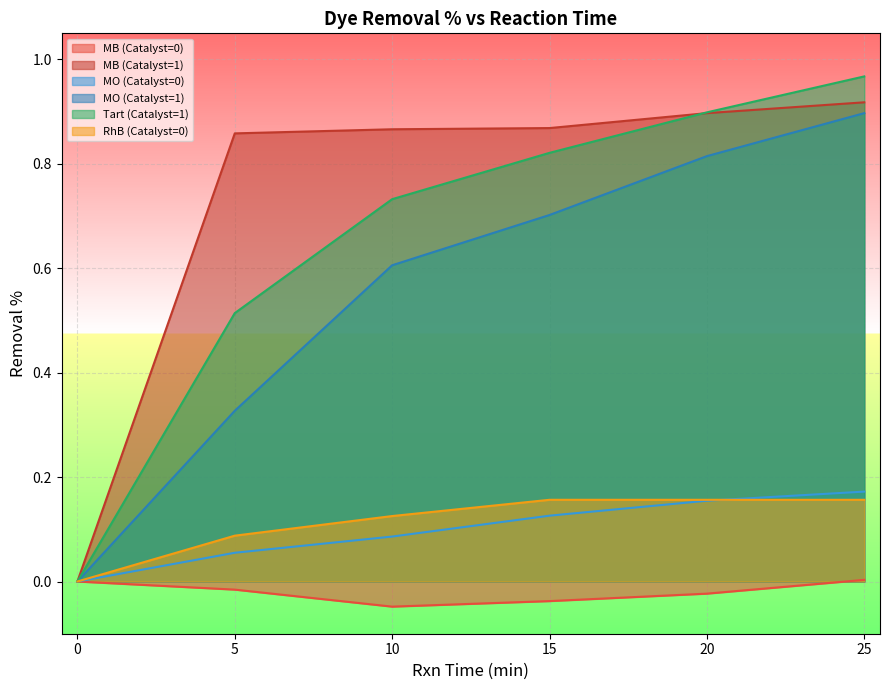

Rank the categories by MB (Catalyst=0) value from highest to lowest.

25, 0, 5, 20, 15, 10